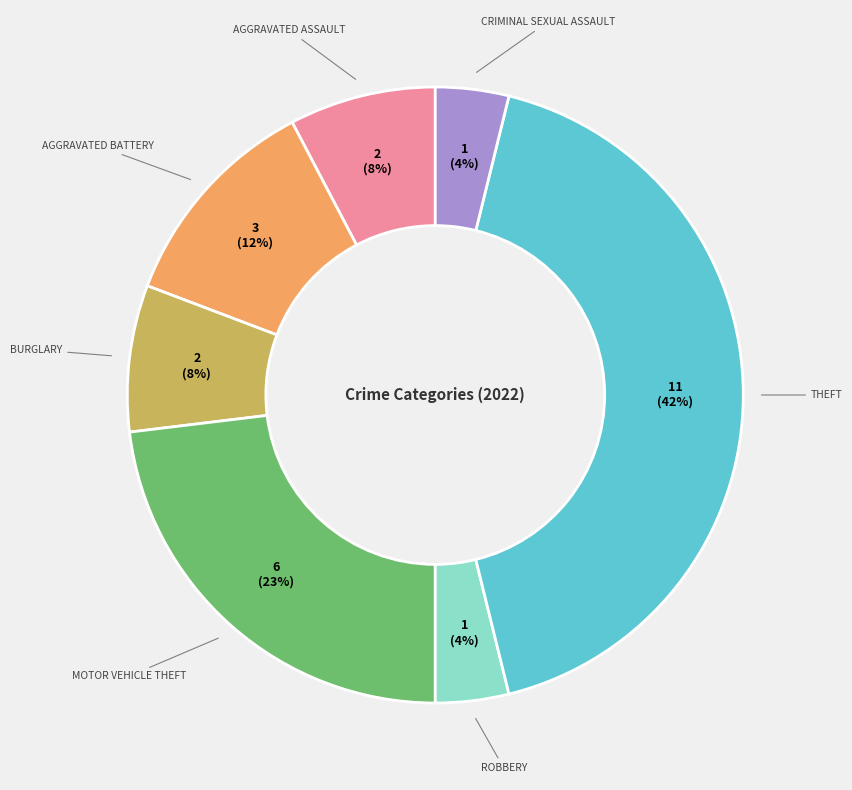

To the nearest percent, what is the difference between the largest and smallest slice percentages?

38%